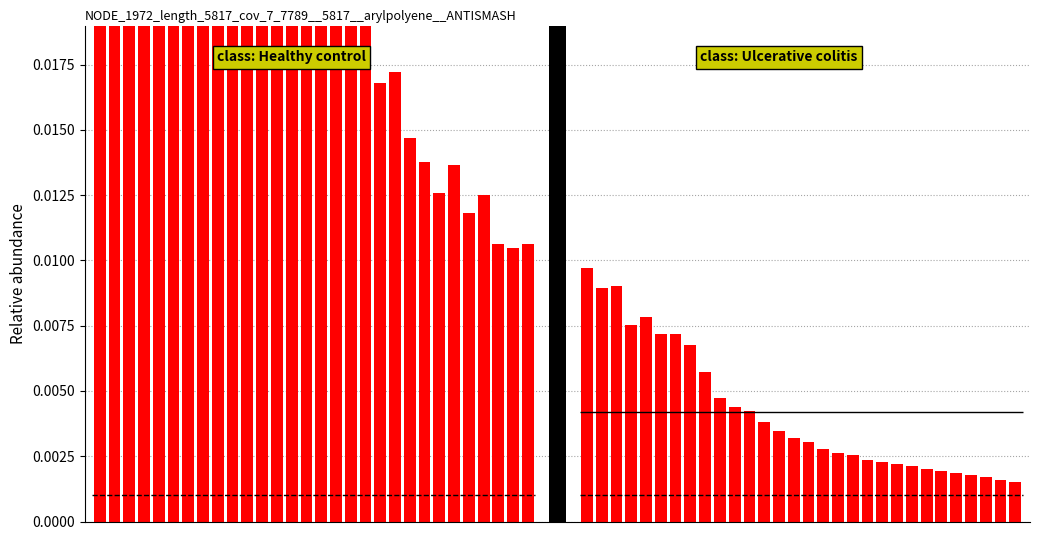

What is the maximum value shown in the chart?

0.1